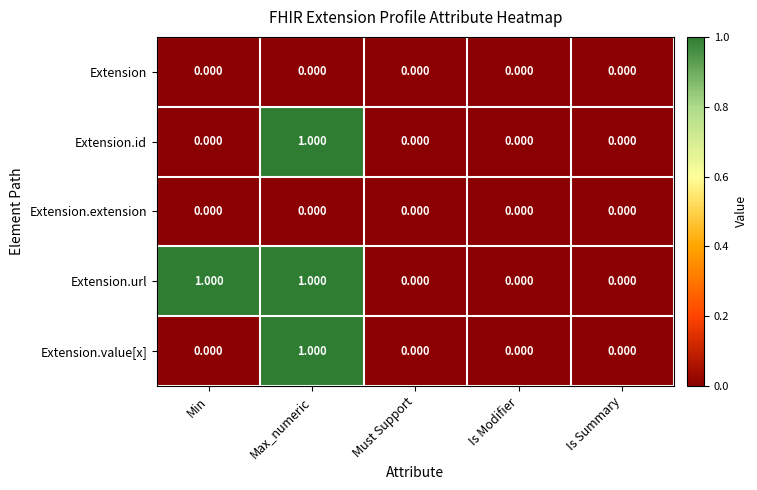

What is the total value across all series at Max_numeric?

3